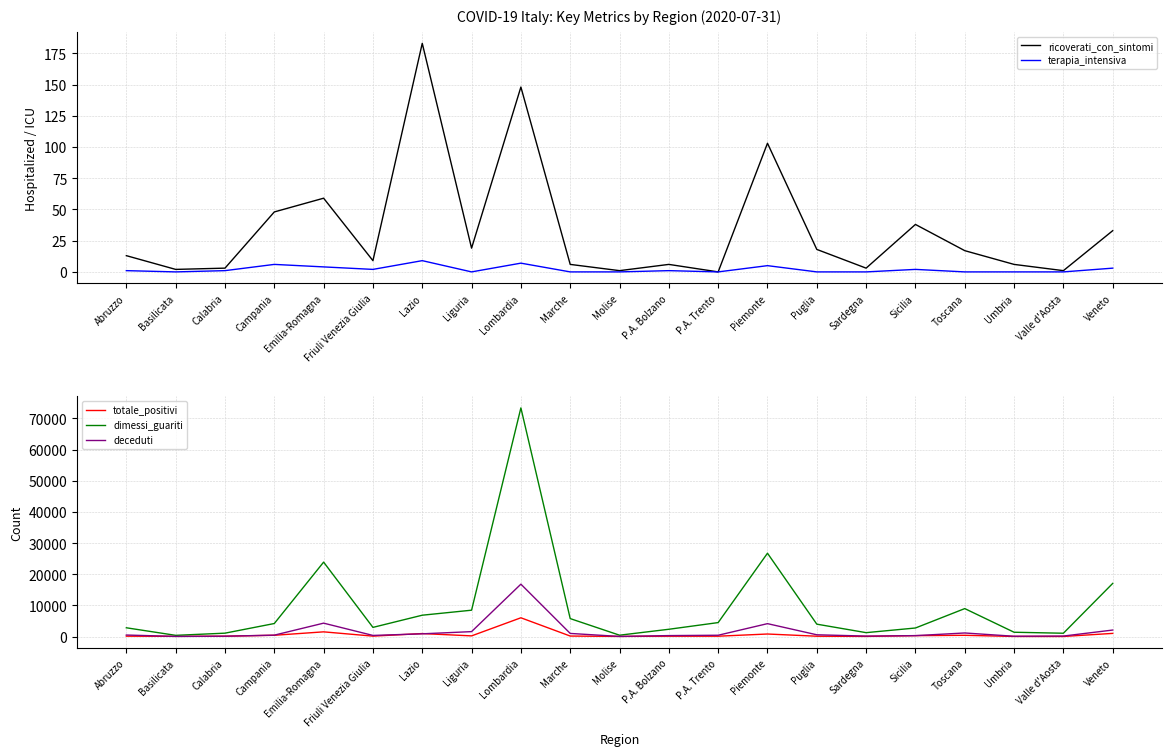

True or false: dimessi_guariti and terapia_intensiva cross at least once.

False